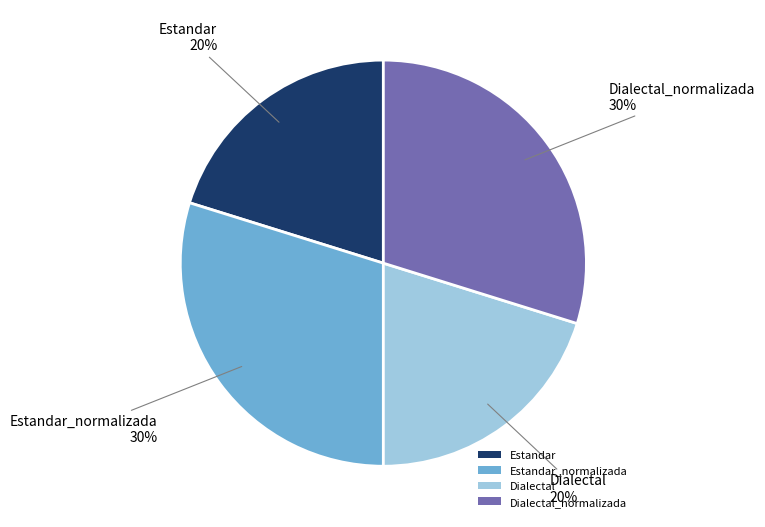

Does any single category account for the majority?

No